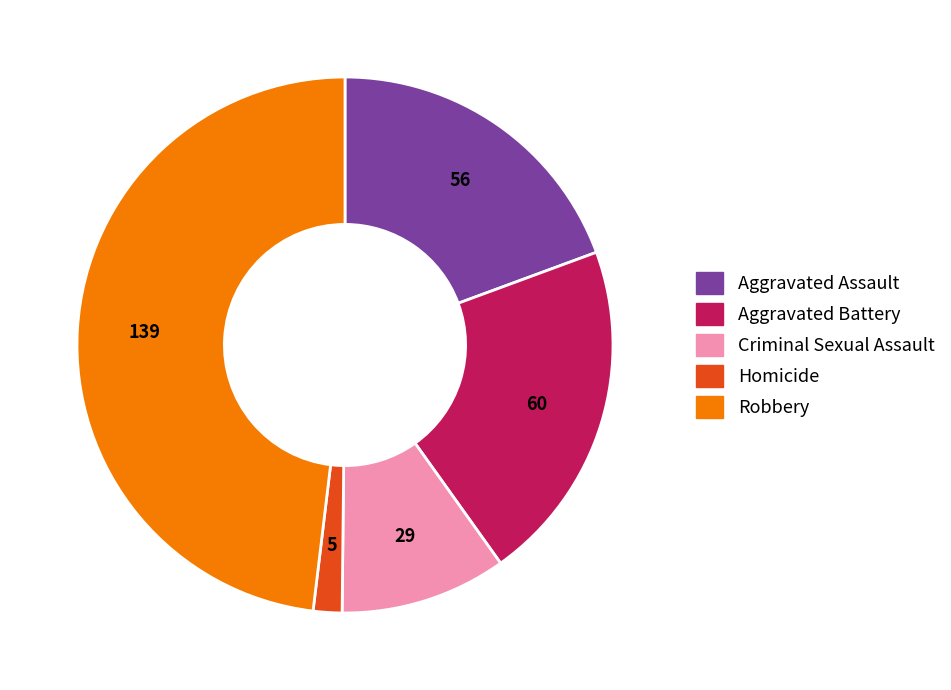

Rank the categories by value from highest to lowest.

Robbery, Aggravated Battery, Aggravated Assault, Criminal Sexual Assault, Homicide